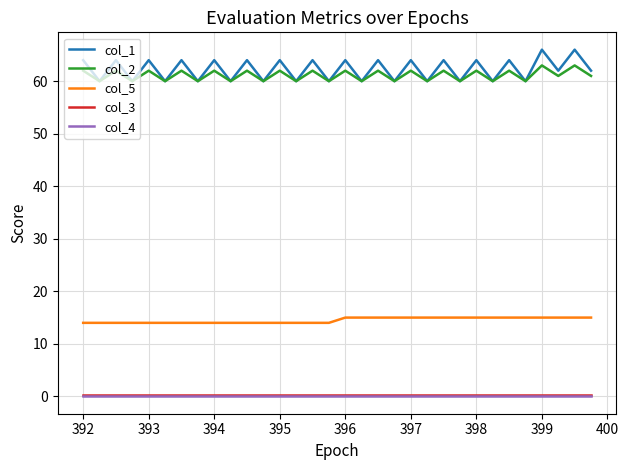

True or false: col_4 and col_1 cross at least once.

False